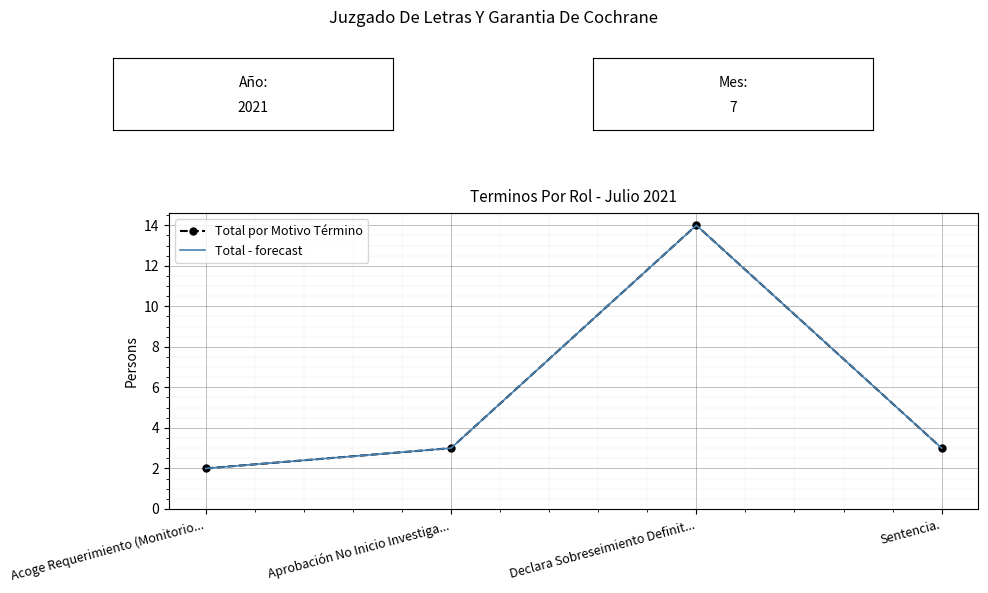

True or false: Total por Motivo Término and Total - forecast intersect in this chart.

False